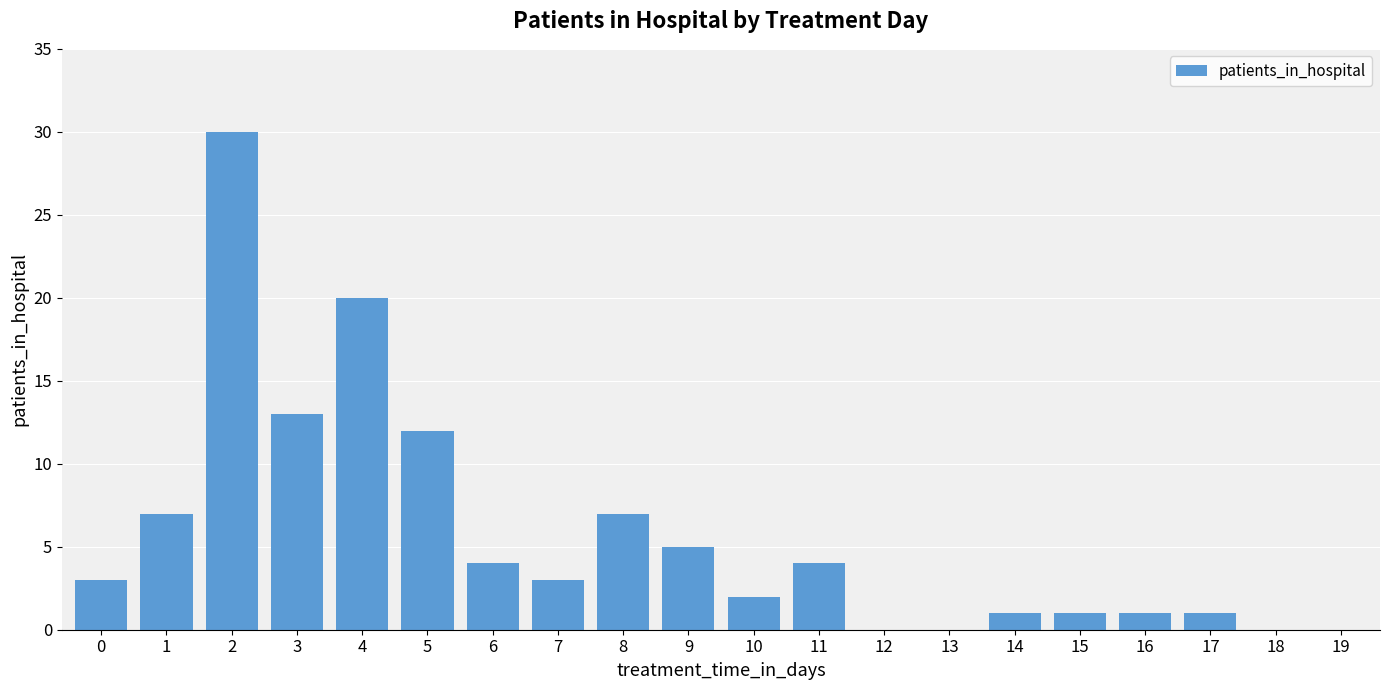

What is the sum of all values?

114